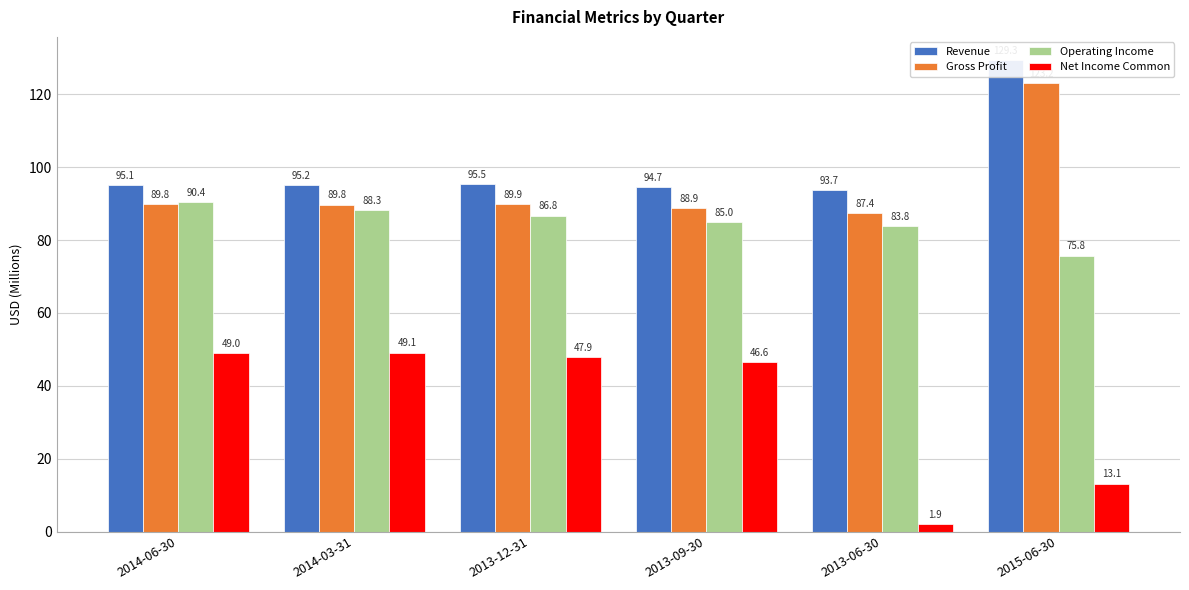

What is the minimum value for Operating Income?

75.8